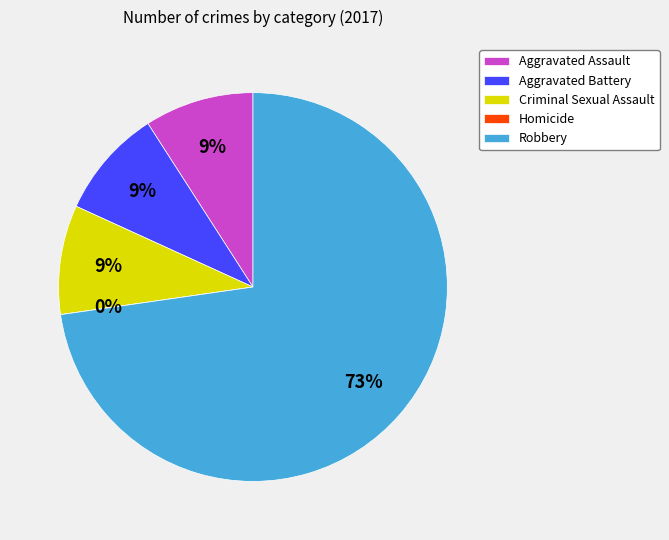

To the nearest percent, what percentage of the pie is Criminal Sexual Assault?

9%